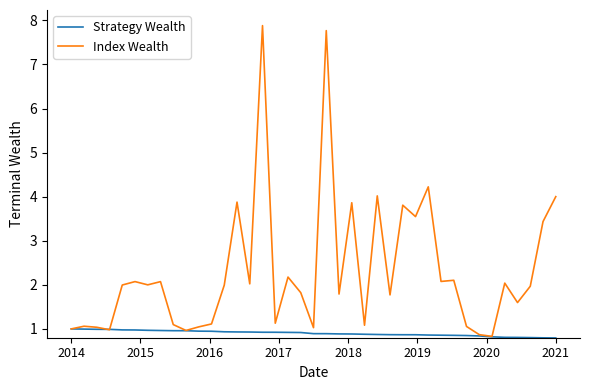

What is the highest value of the Index Wealth series?

7.9